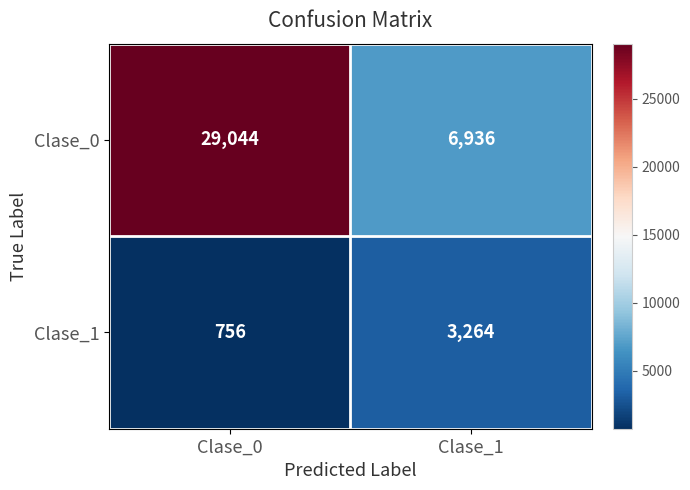

At Clase_0, list the series in order from largest to smallest.

Clase_0, Clase_1